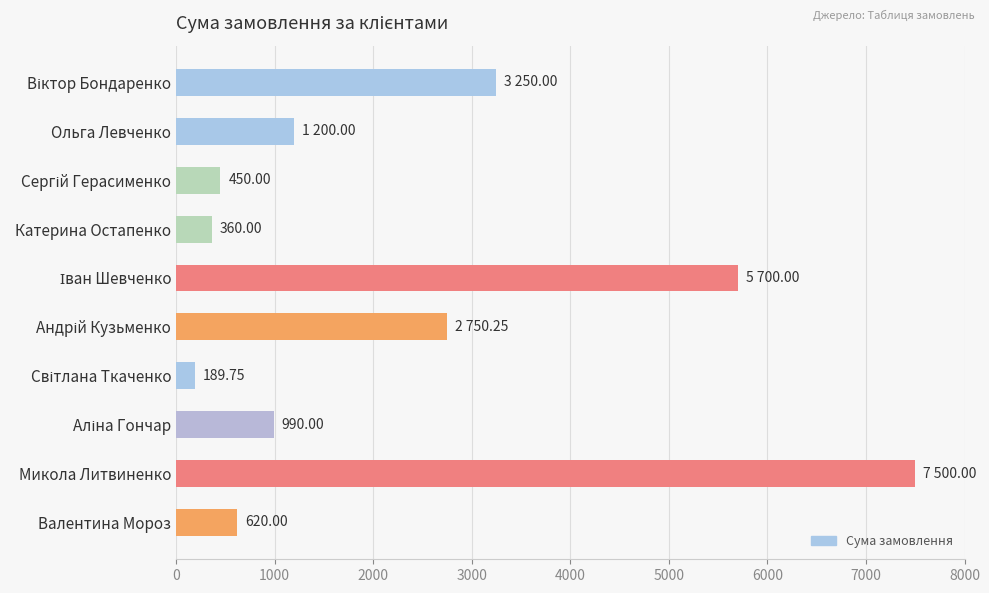

What is the average value?

2301.0